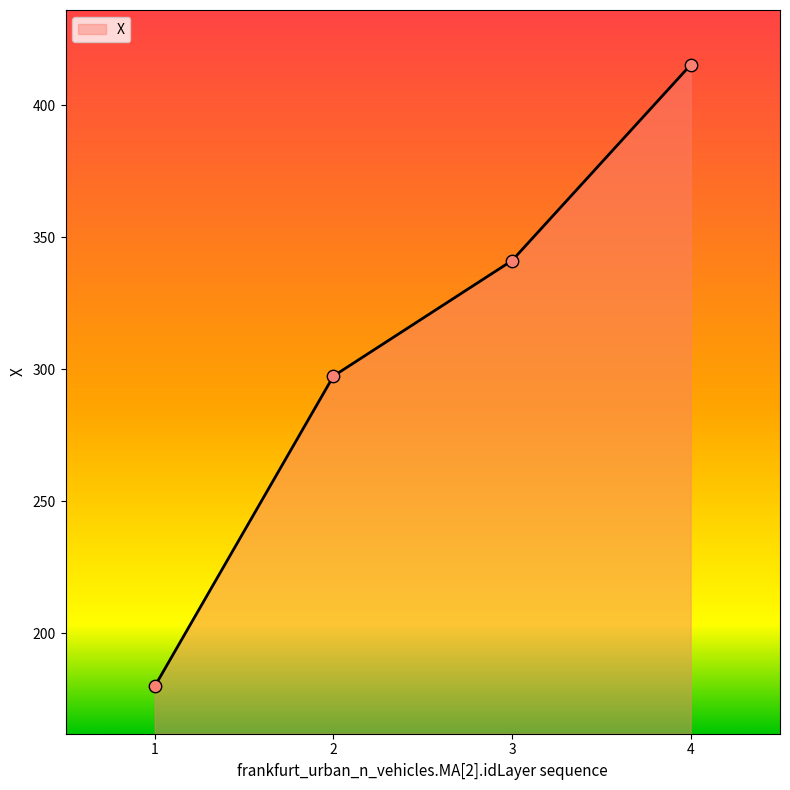

What is the ratio of the value at 3 to the value at 1?

1.9